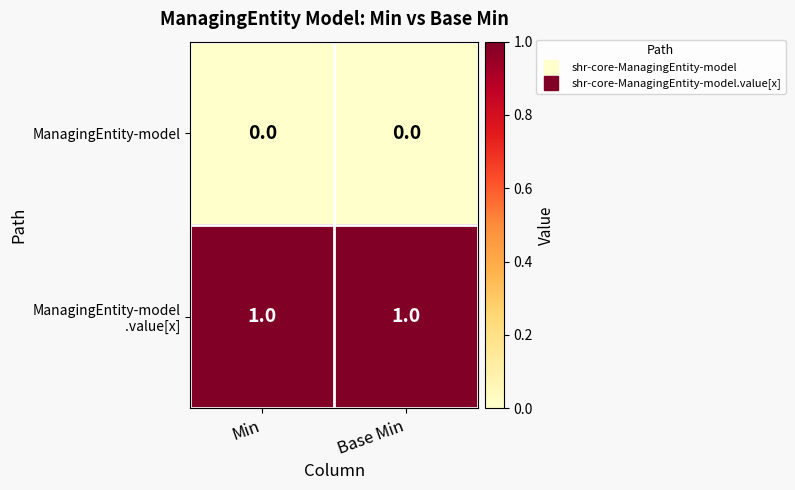

At how many categories does at least one series exceed 0?

2